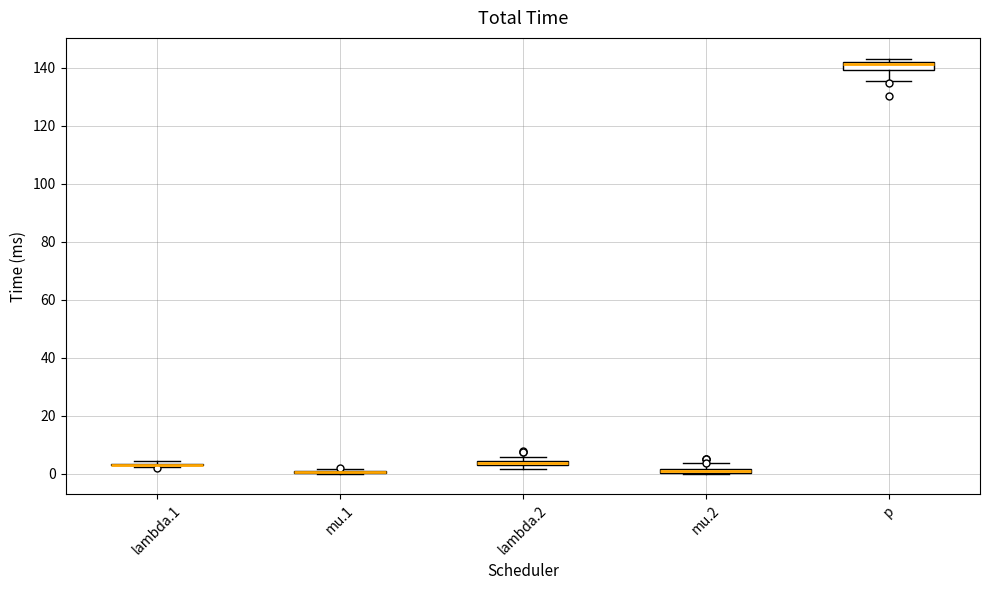

Where is the upper edge of the box for mu.2 on the y-axis? The values are not printed on the chart, so give them approximately, as read against the axis.

2